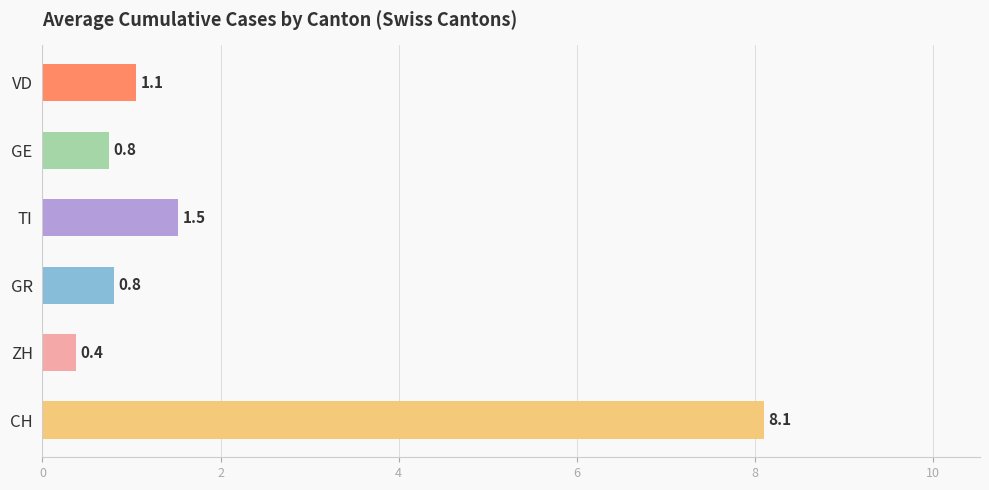

Where is the data nearest to the value 4?

TI